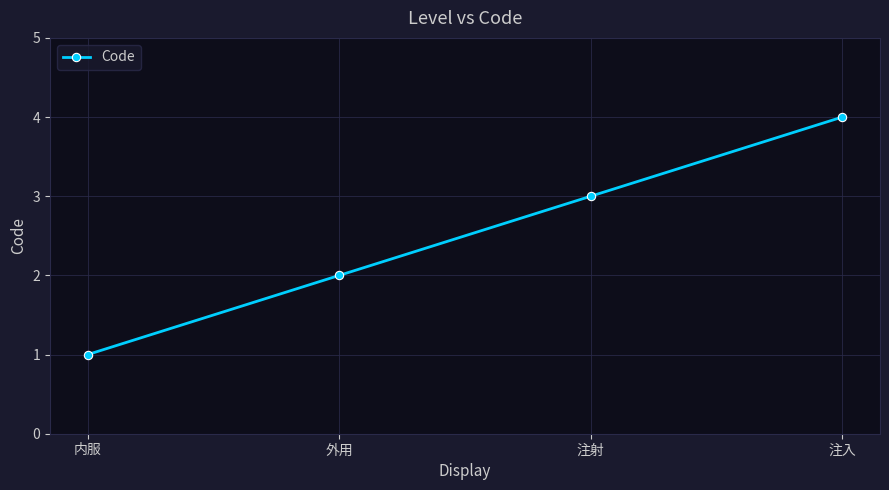

How many values are between 2 and 4?

3